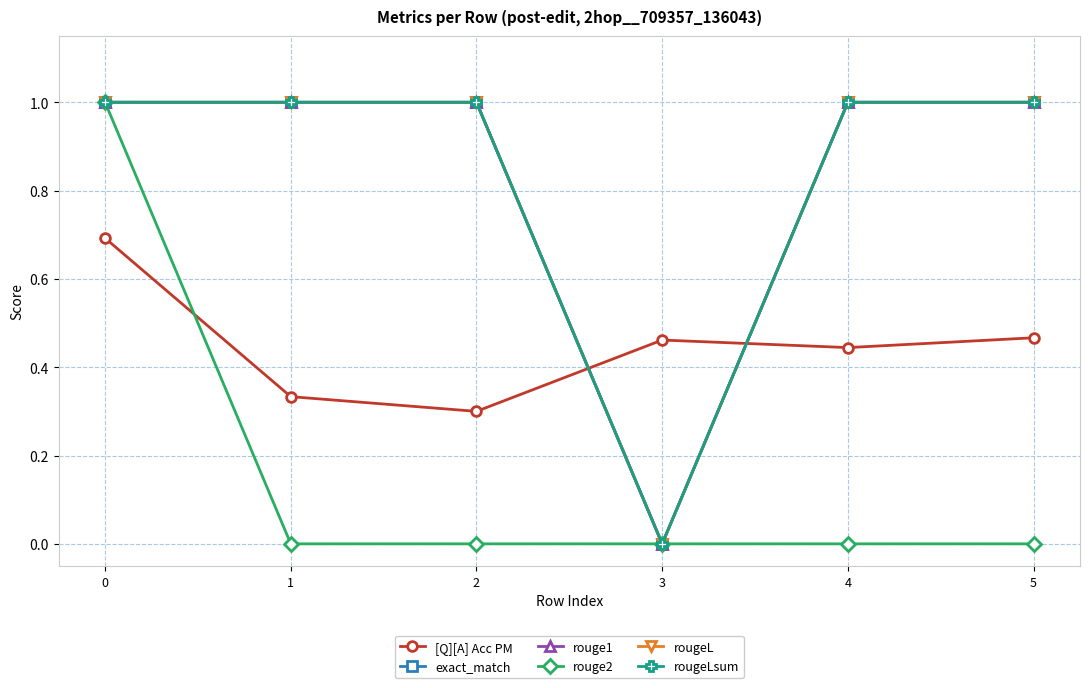

List the series in order of their peak value, highest first.

exact_match, rouge1, rouge2, rougeL, rougeLsum, [Q][A] Acc PM